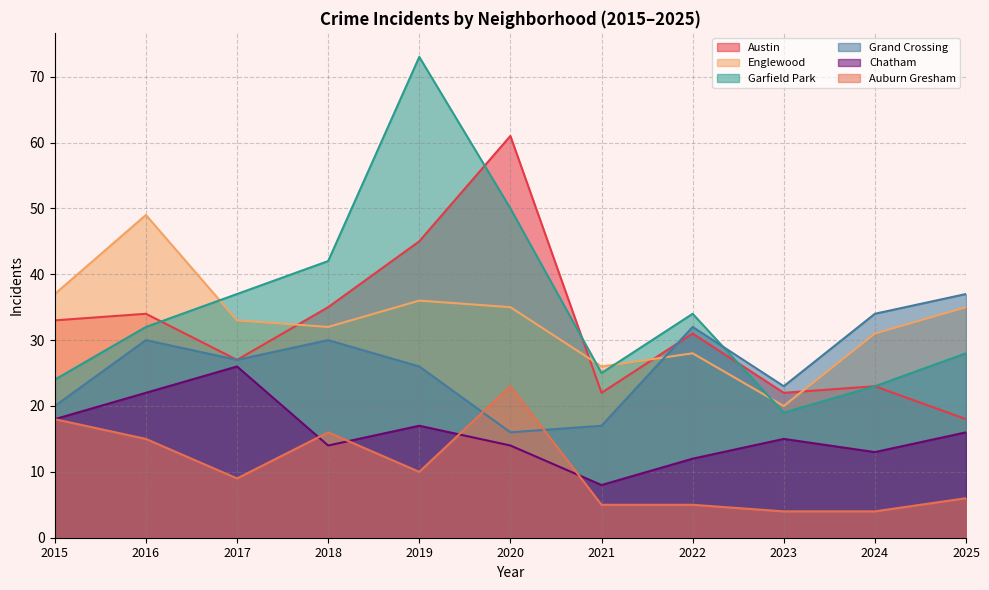

What is the value of the Chatham point at the 1st from the left?

18